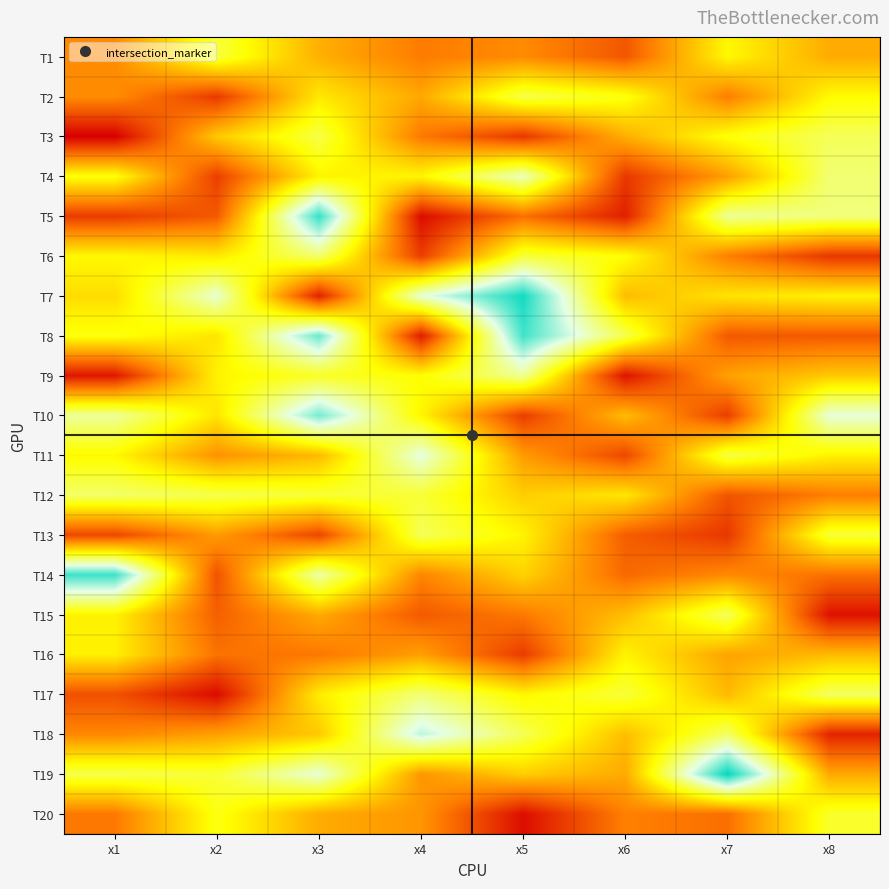

Count the number of data series in this chart.

20